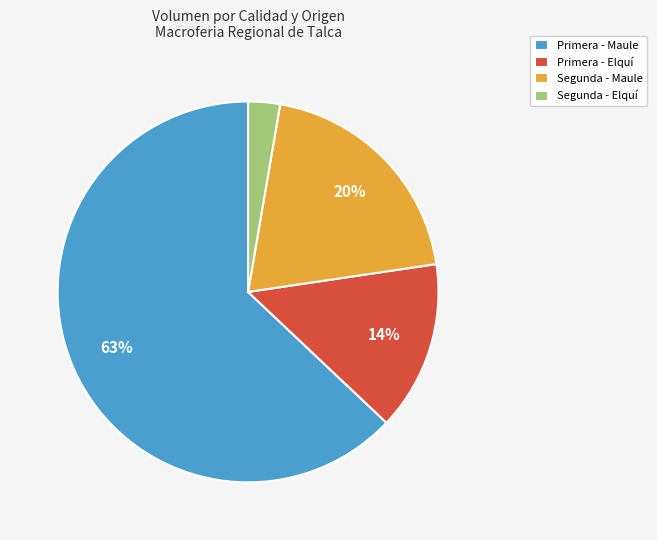

To the nearest percent, what percentage of the pie is Segunda - Elquí?

3%